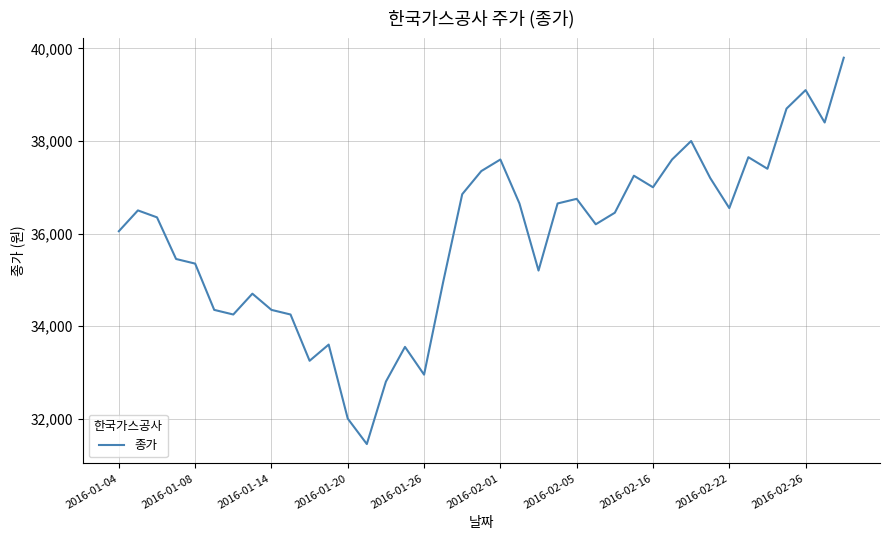

What is the maximum value shown in the chart?

39800